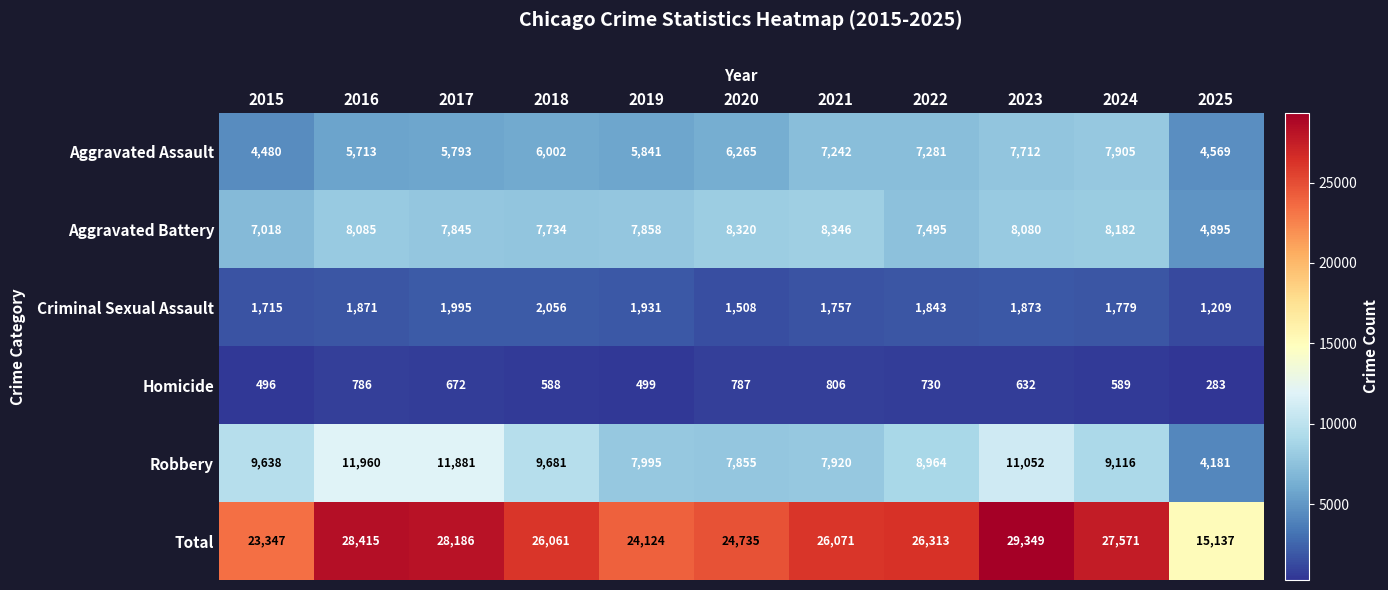

Rank the series by their maximum value, from lowest to highest.

Homicide, Criminal Sexual Assault, Aggravated Assault, Aggravated Battery, Robbery, Total